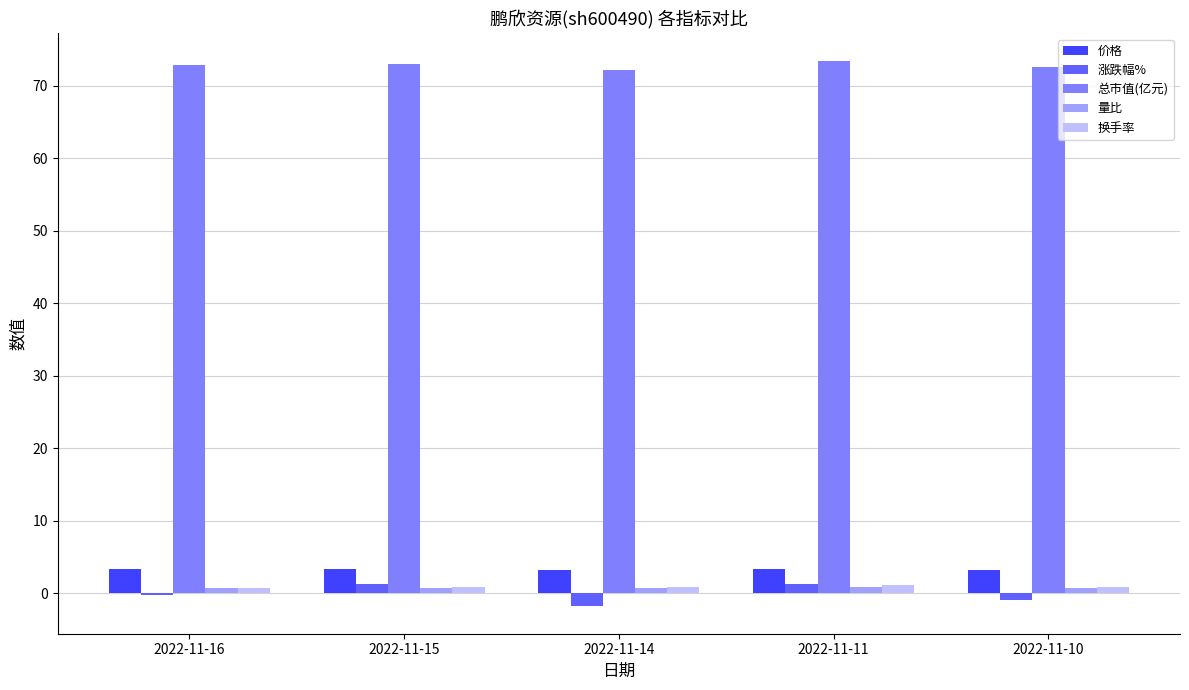

The 总市值(亿元) series shows 43.3 at 2022-11-14. True or false?

False